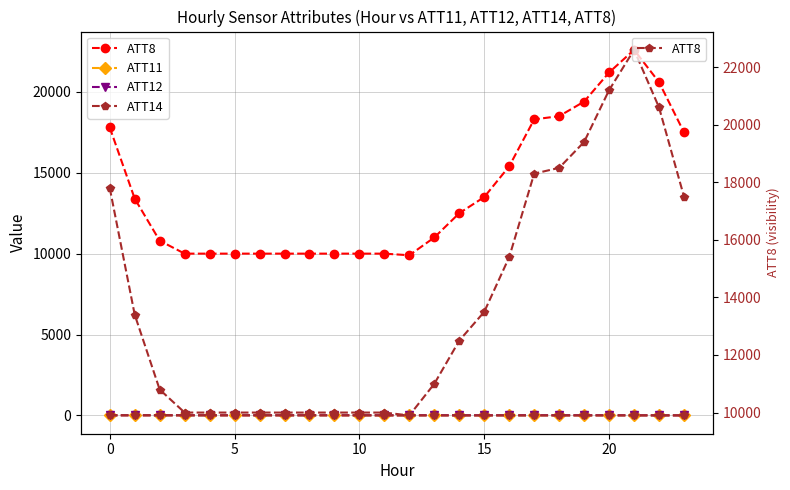

True or false: ATT8 has a value of 21200.0 at 20.

True